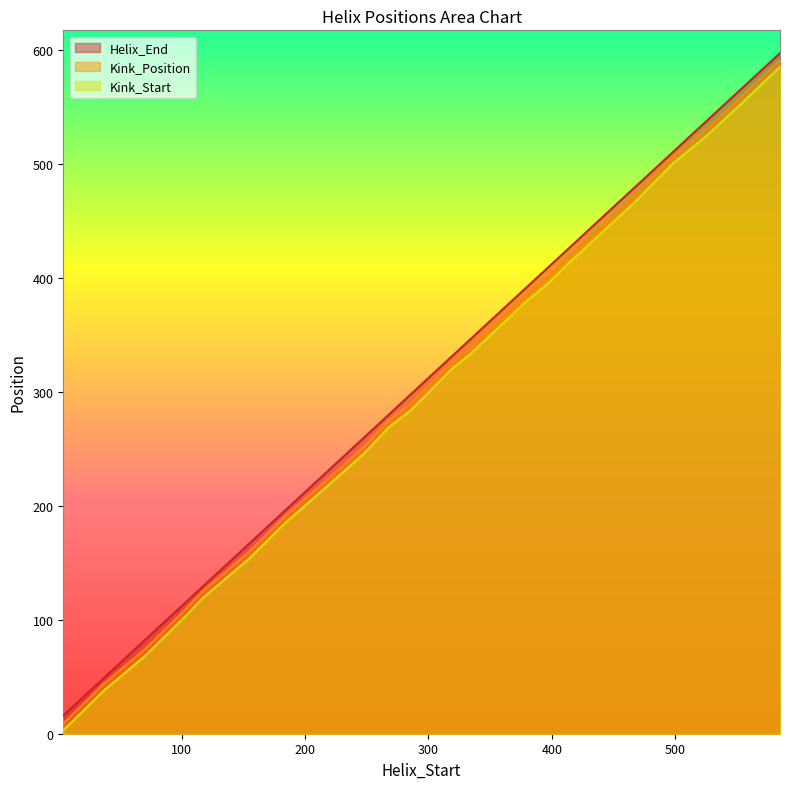

Is it true that Kink_Position equals 191 at 184?

True